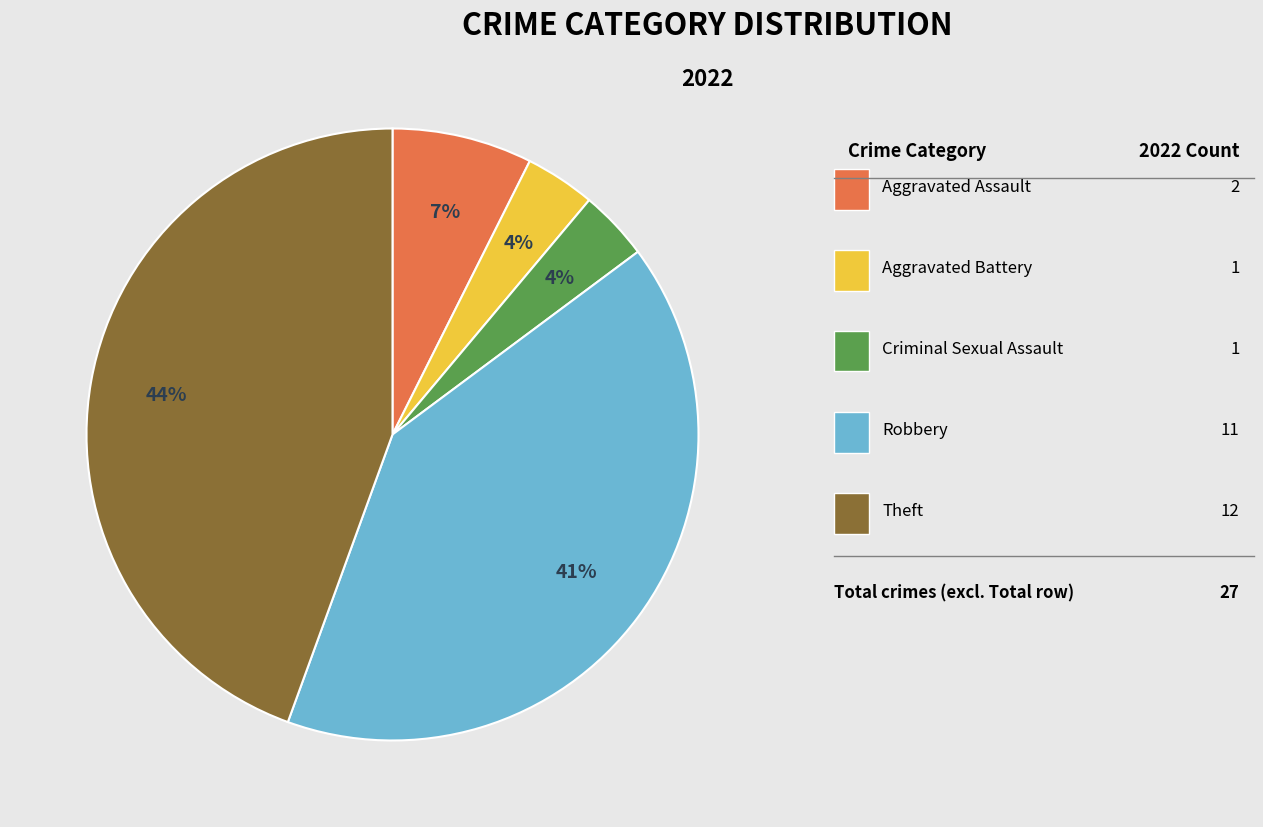

Is there any slice that represents more than half of the pie?

No